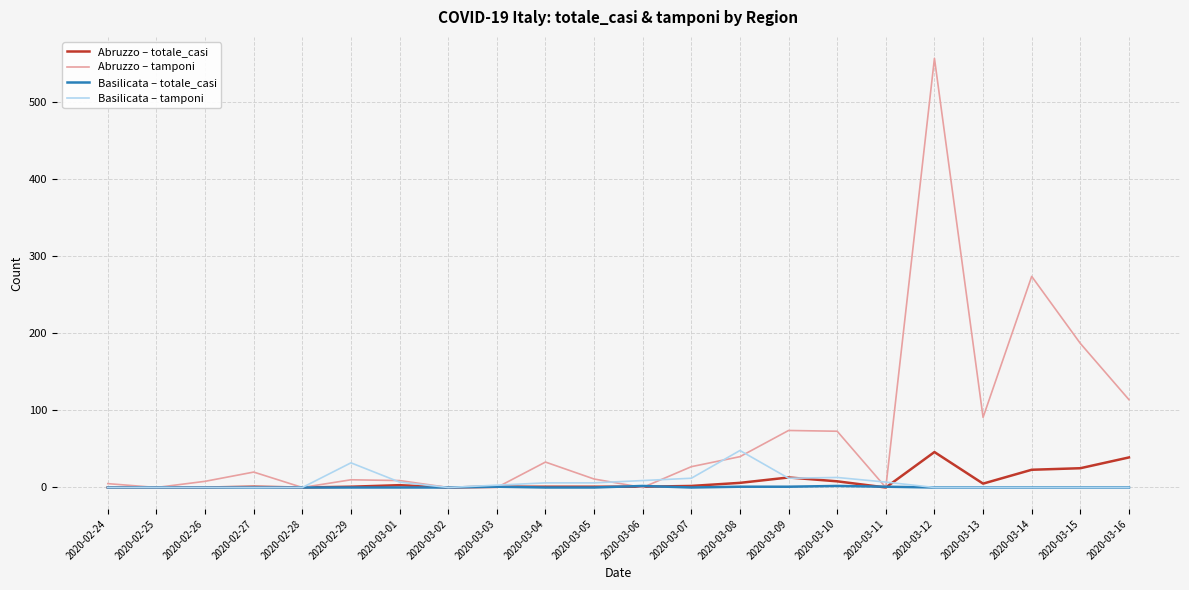

True or false: Basilicata – tamponi has a value of -30 at 2020-02-27.

False